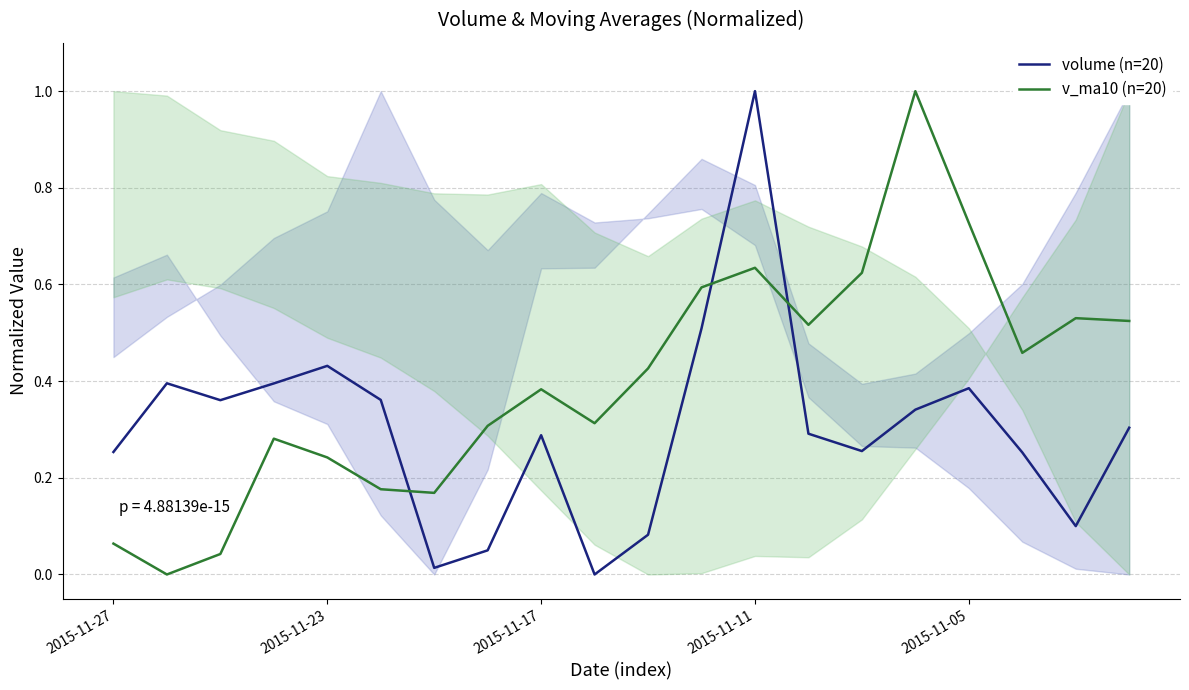

In volume (n=20), how many points are higher than both neighbors (excluding endpoints)?

5